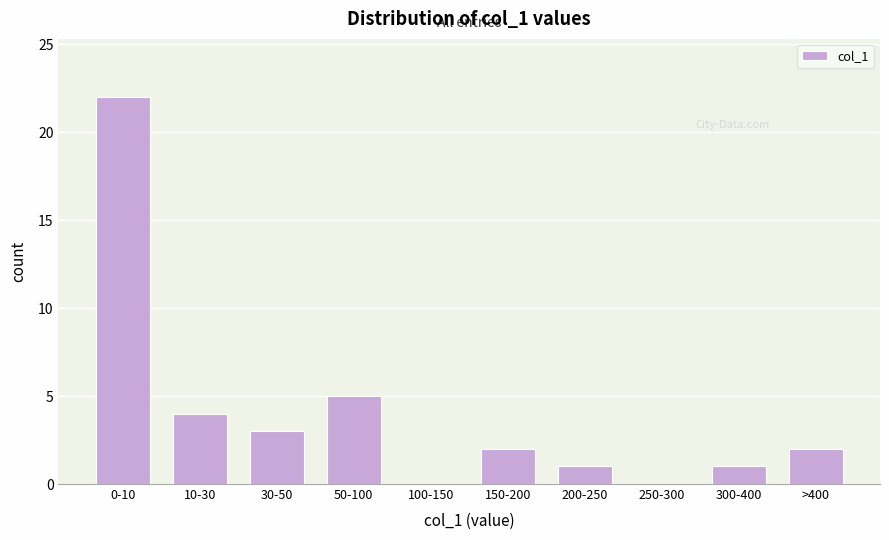

Reading right to left, what are all the values shown in this chart?

>400=2	300-400=1	250-300=0	200-250=1	150-200=2	100-150=0	50-100=5	30-50=3	10-30=4	0-10=22